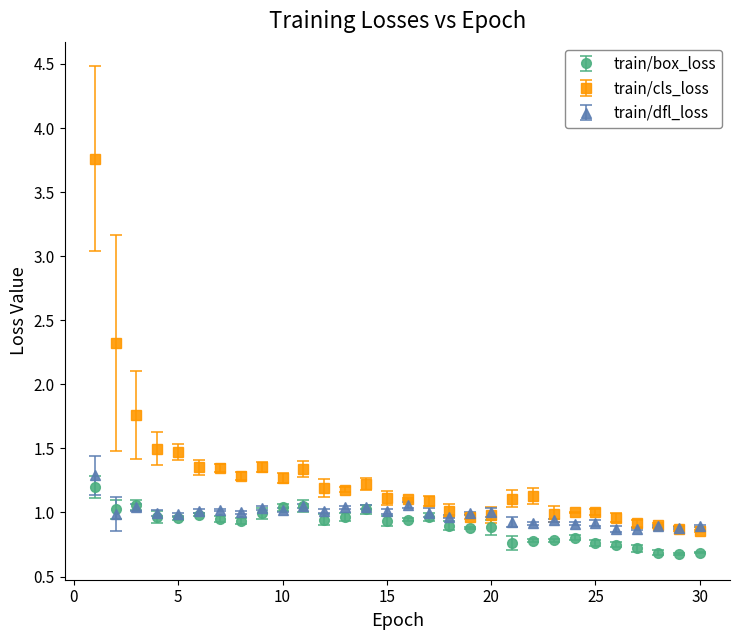

Which series has the largest total across all categories?

train/cls_loss